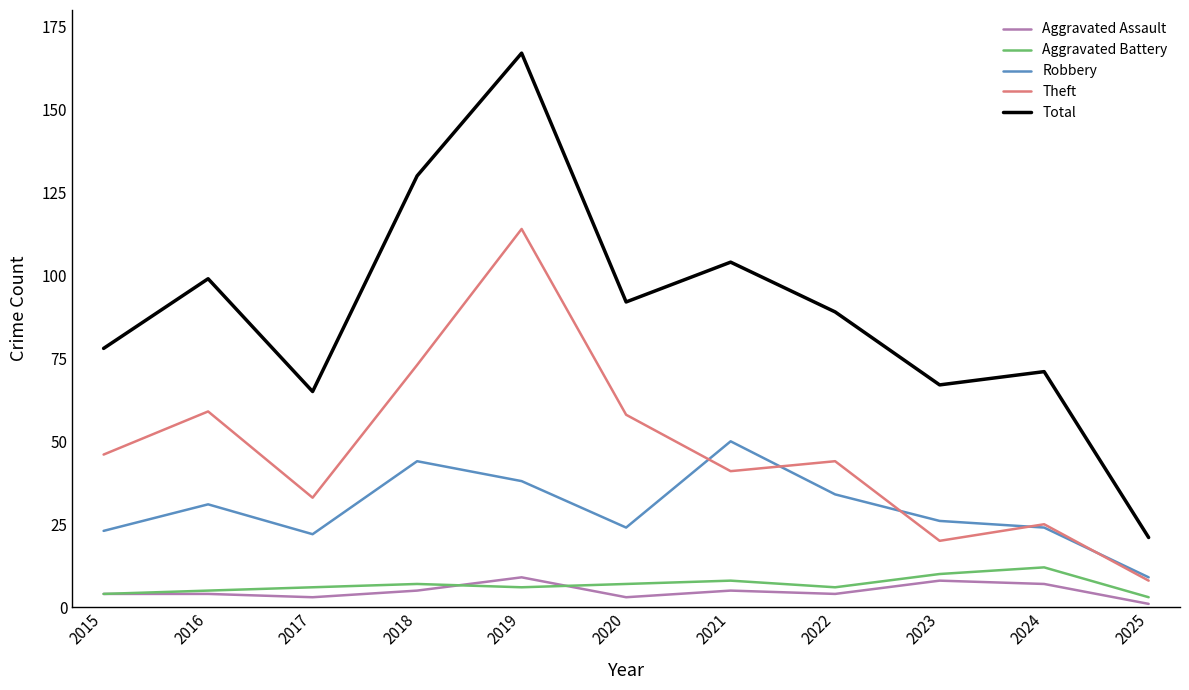

What value does the Aggravated Assault series have at 2015?

4